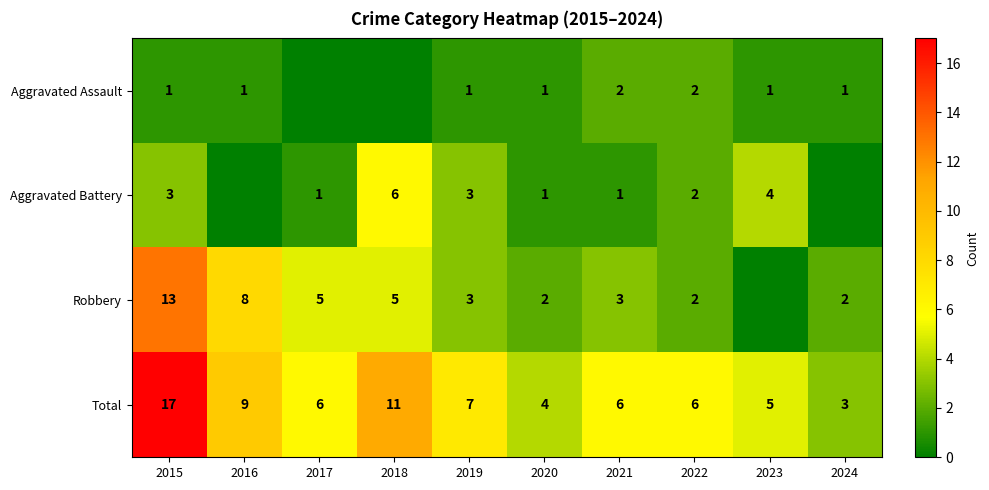

What is the difference between the highest and lowest values at 2021?

5